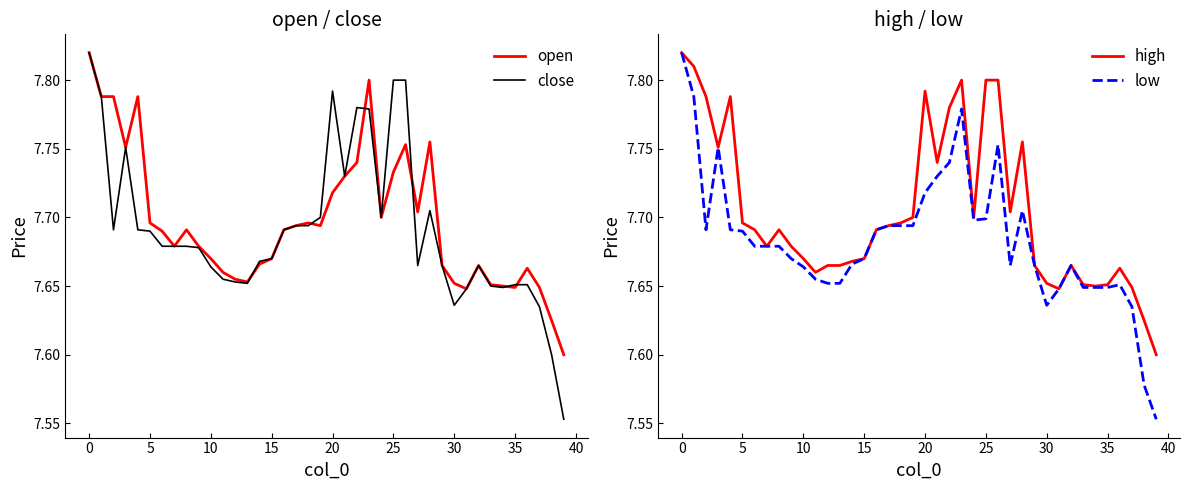

True or false: low and open intersect in this chart.

False